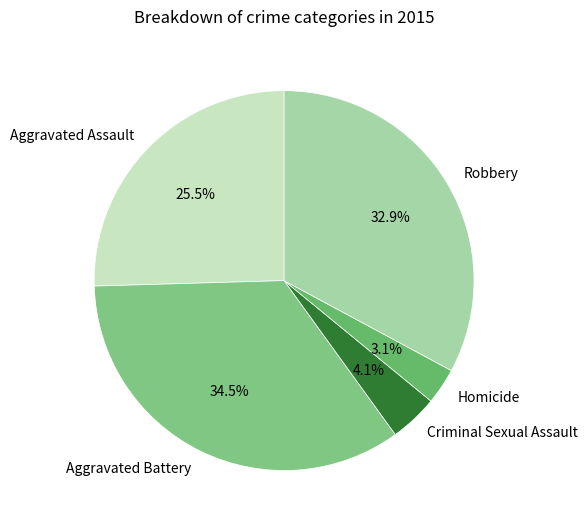

Which slice is the smallest?

Homicide